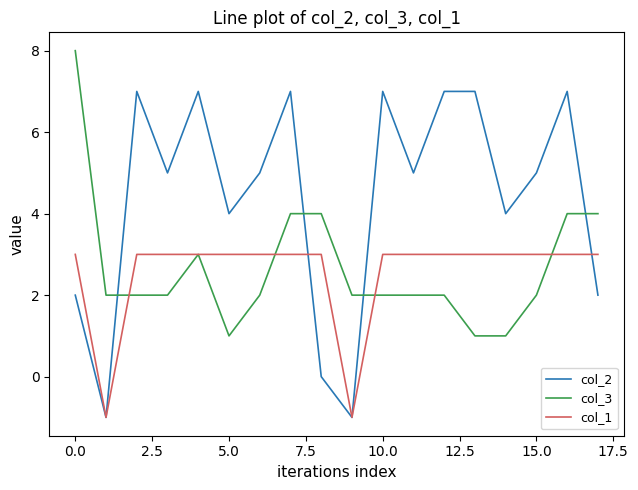

True or false: col_2 and col_3 cross at least once.

True